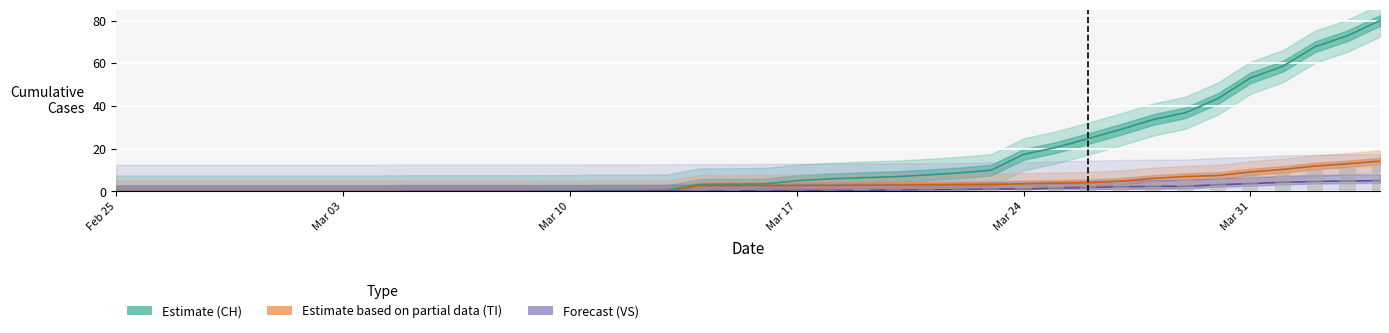

How many data points does each series have?

40